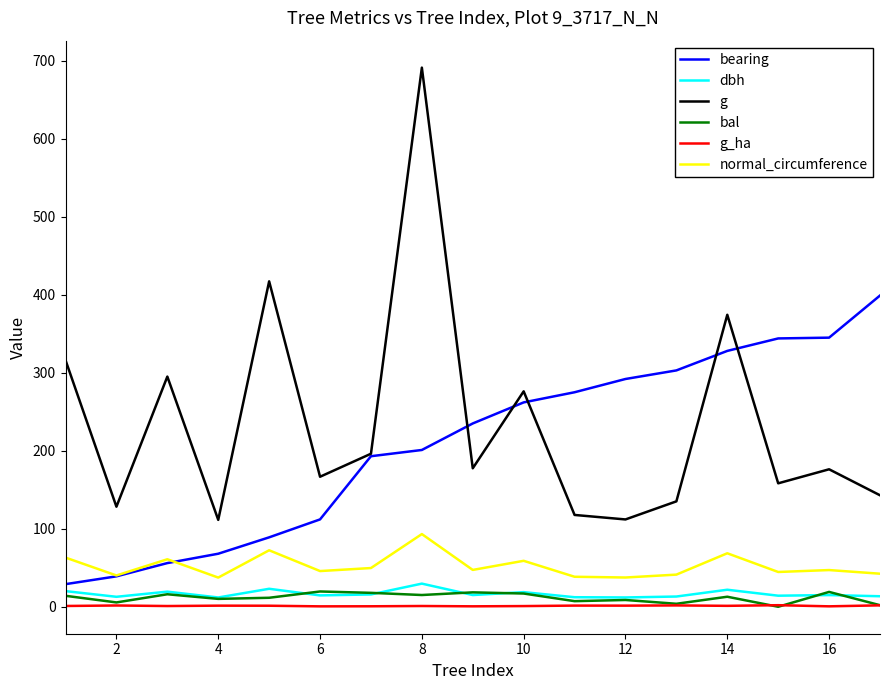

Which series has the widest spread of values?

g